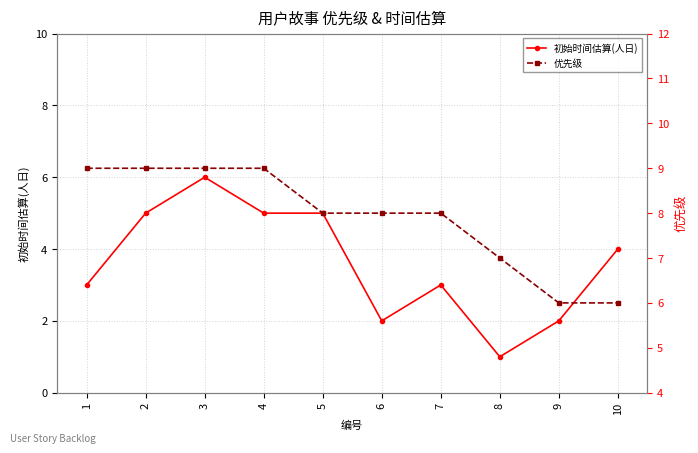

Is the value of 优先级 at 6 greater than the value of 初始时间估算(人日) at 3?

Yes